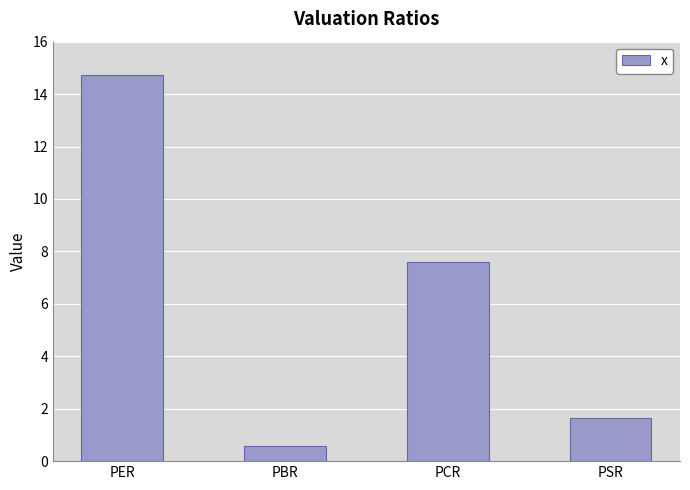

Between PBR and PCR, which is larger?

PCR